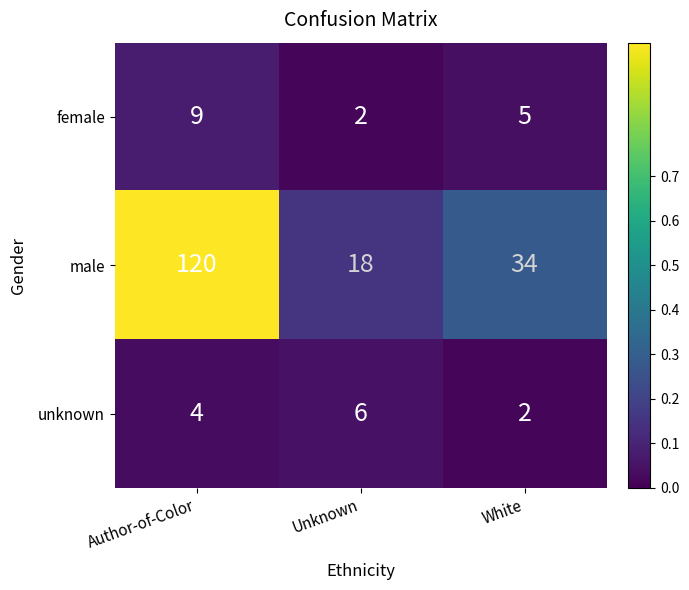

At which category does the chart reach its peak across all series?

Author-of-Color